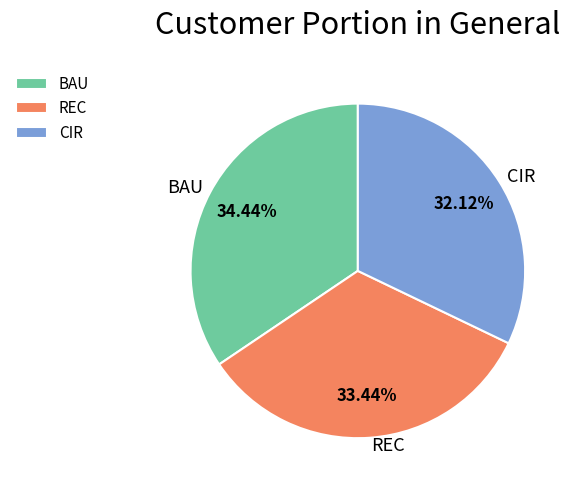

Does CIR account for over 50% of the chart?

No